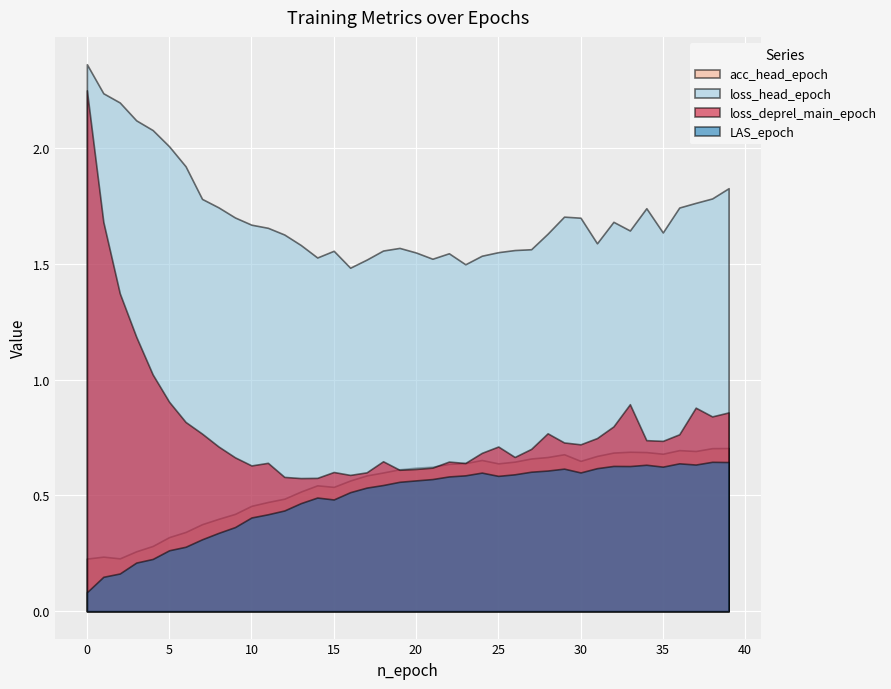

Which has a higher value, 19 or 20?

20